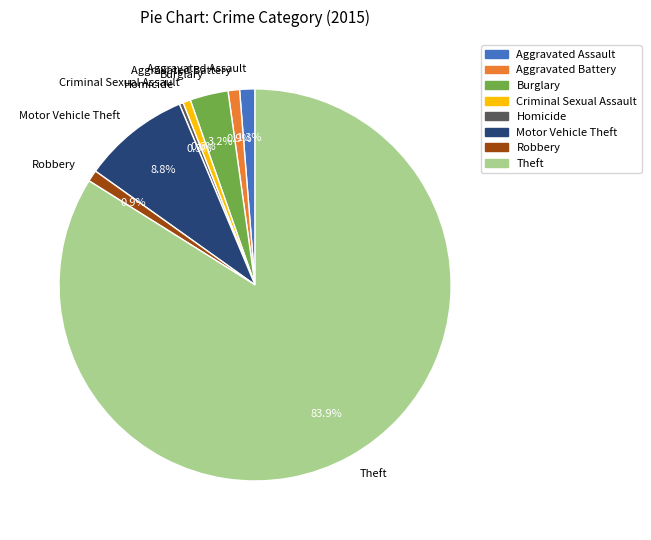

What percentage is the Robbery slice, to the nearest percent?

1%